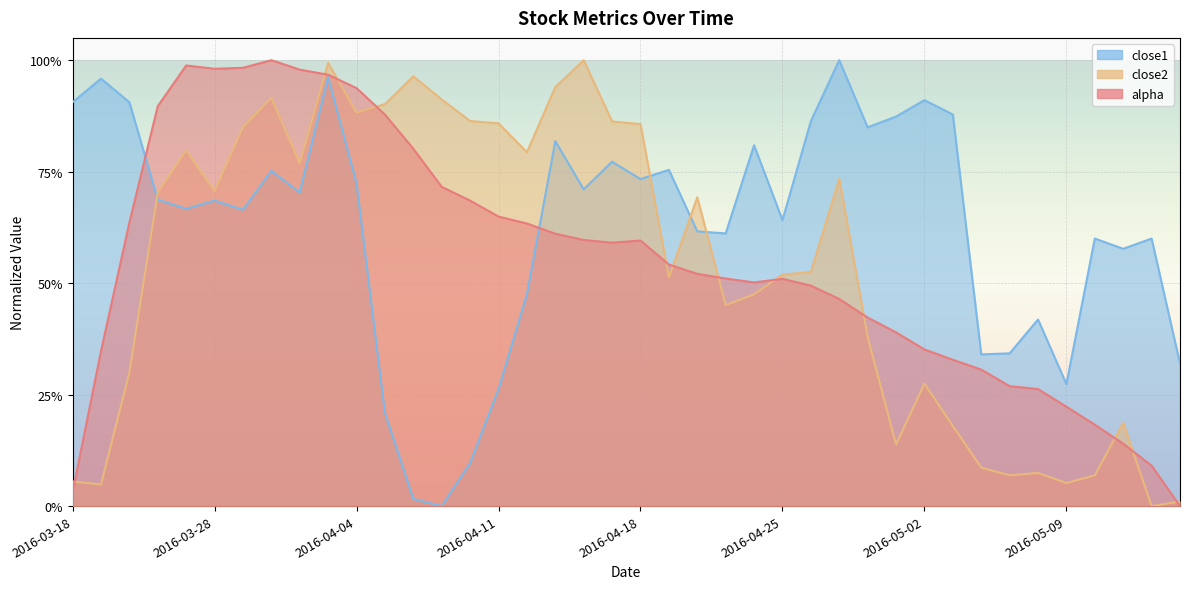

What is the total value across all series at 2016-03-31?

2.5